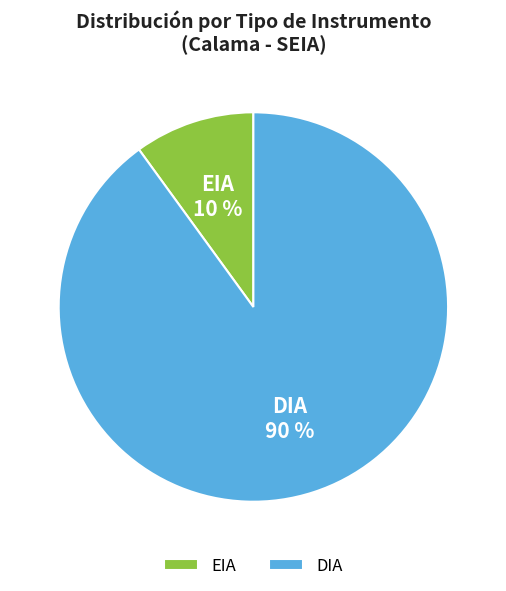

What is the largest slice in the pie chart?

DIA